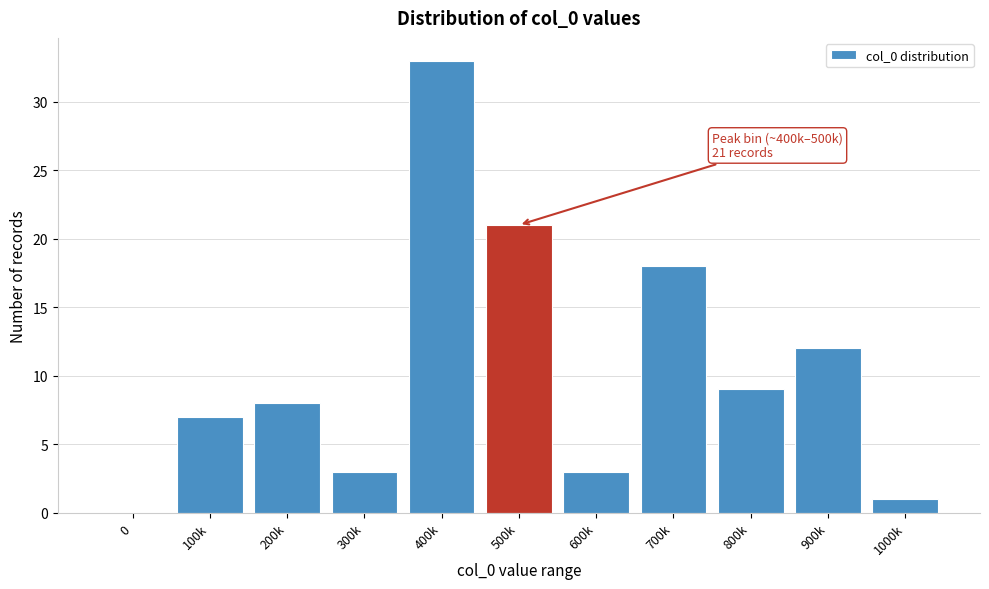

Reading left to right, what are all the values shown in this chart?

0=0	100k=7	200k=8	300k=3	400k=33	500k=21	600k=3	700k=18	800k=9	900k=12	1000k=1